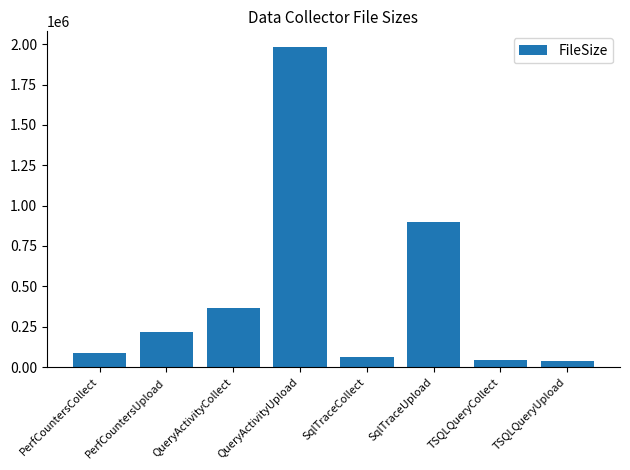

Which label corresponds to the largest value in the chart?

QueryActivityUpload